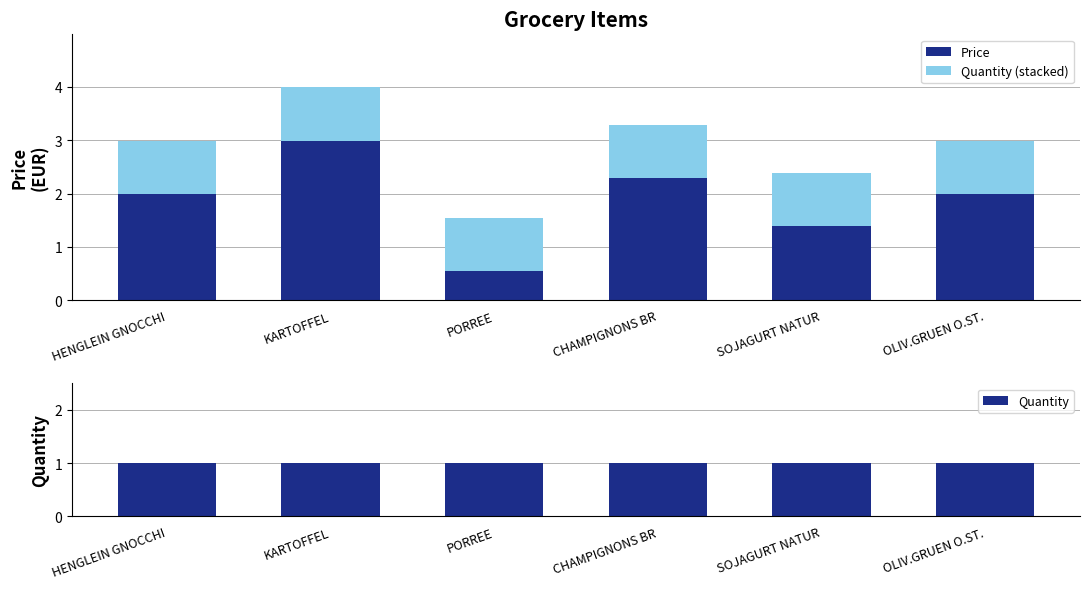

Rank the series at CHAMPIGNONS BR from lowest to highest value.

Quantity, Quantity (stacked), Price